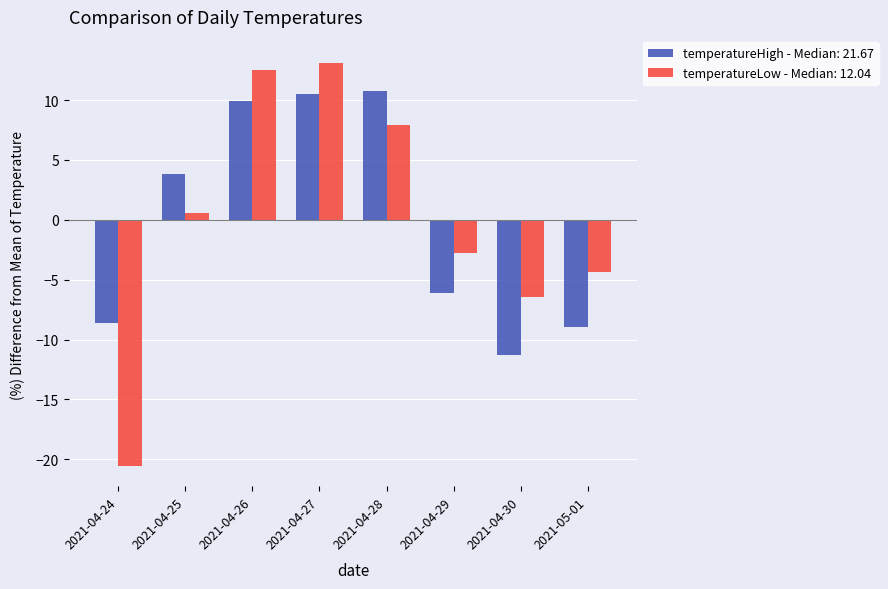

What are all the series names shown in the legend?

temperatureHigh - Median: 21.67, temperatureLow - Median: 12.04